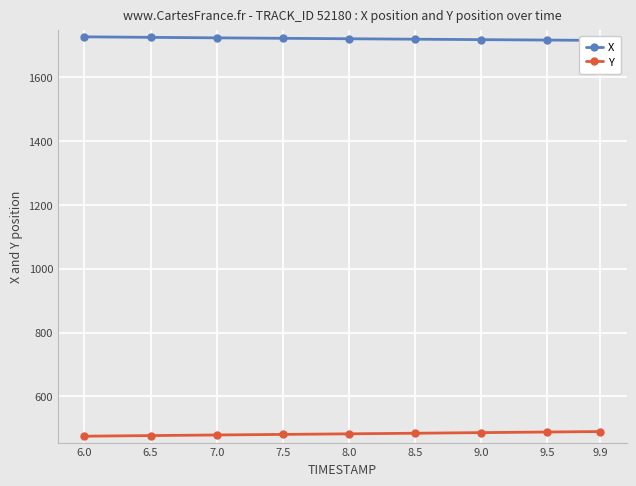

How many lines are shown in the chart?

2